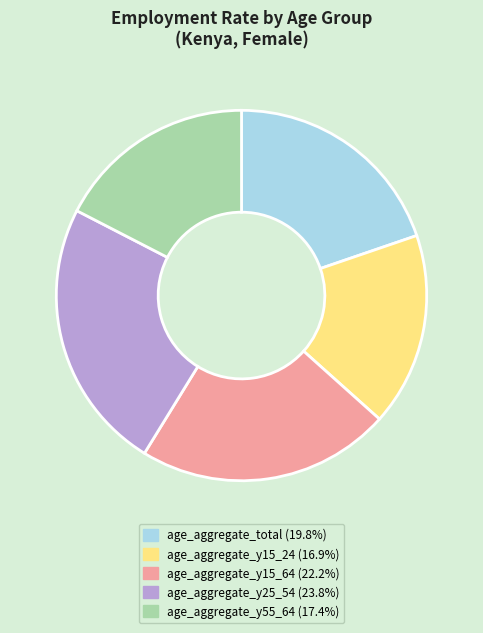

Rank the categories by value from highest to lowest.

age_aggregate_y25_54, age_aggregate_y15_64, age_aggregate_total, age_aggregate_y55_64, age_aggregate_y15_24